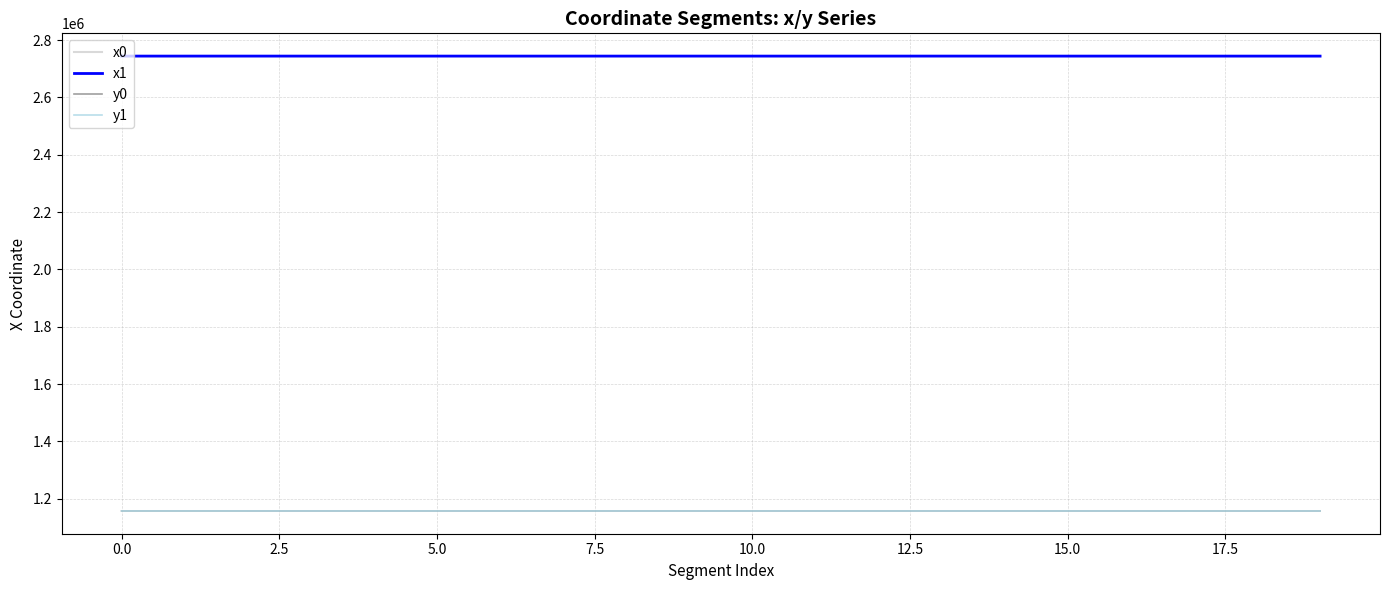

What is the difference between the second highest and minimum values in the y0 series?

118.0